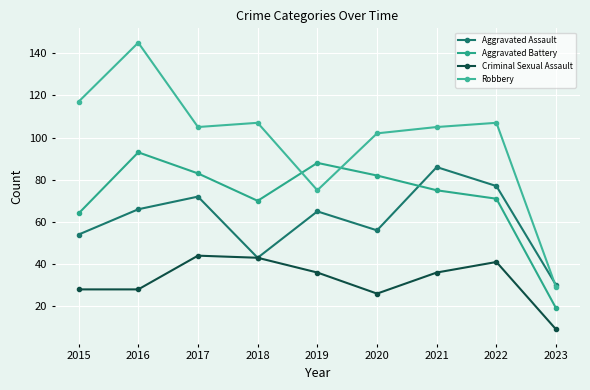

Is the value of Aggravated Assault at 2023 greater than the value of Criminal Sexual Assault at 2016?

Yes